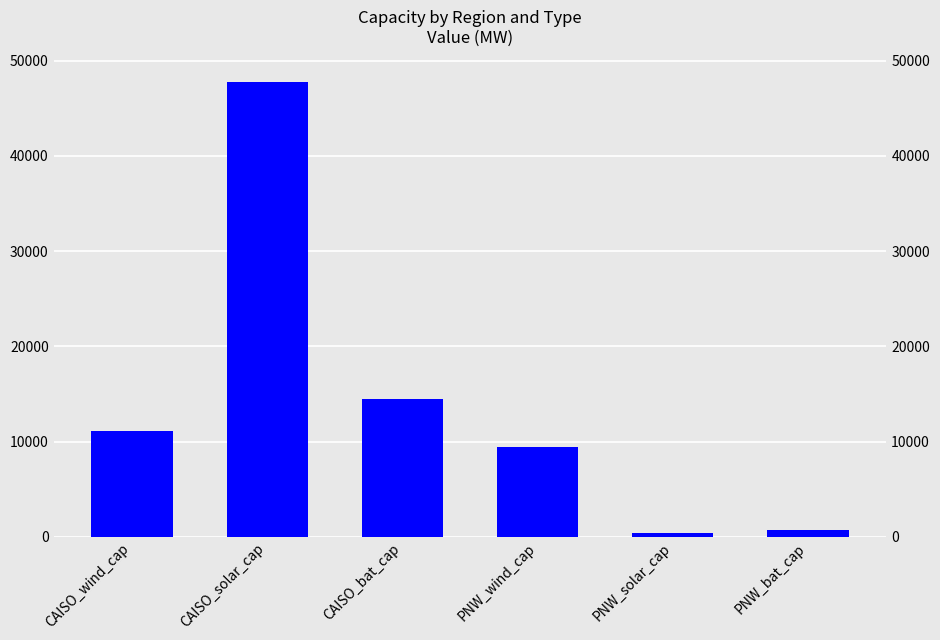

Rank the categories by value from lowest to highest.

PNW_solar_cap, PNW_bat_cap, PNW_wind_cap, CAISO_wind_cap, CAISO_bat_cap, CAISO_solar_cap